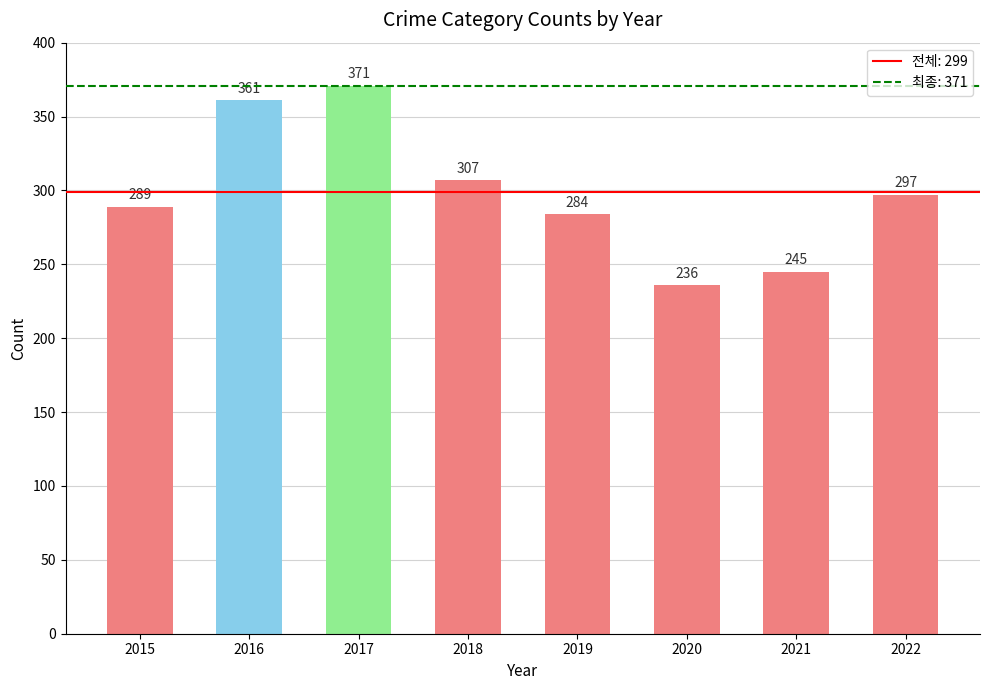

What is the sum of the values at 2021 and 2017?

616